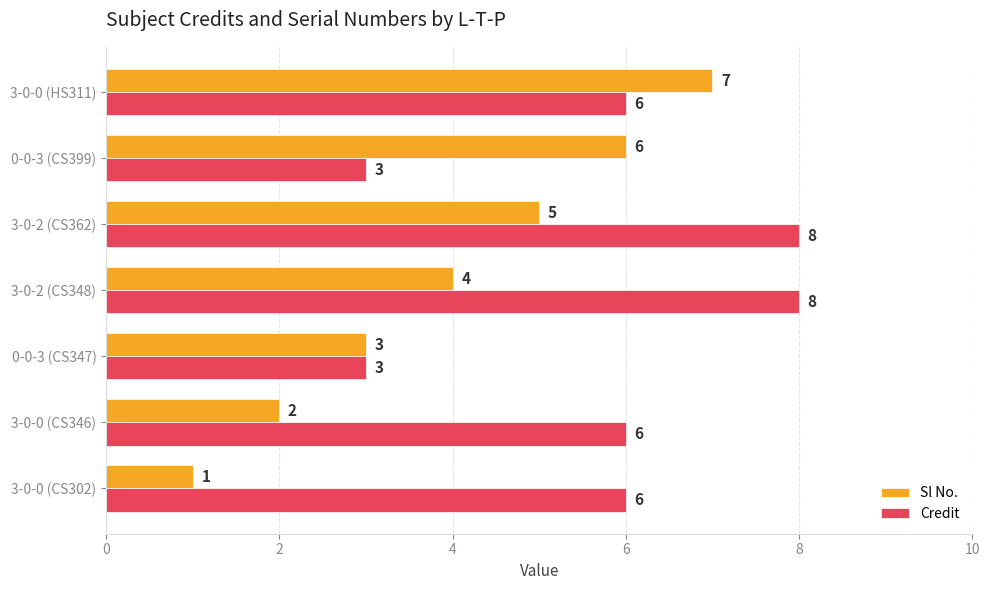

At how many categories does at least one series exceed 1?

7